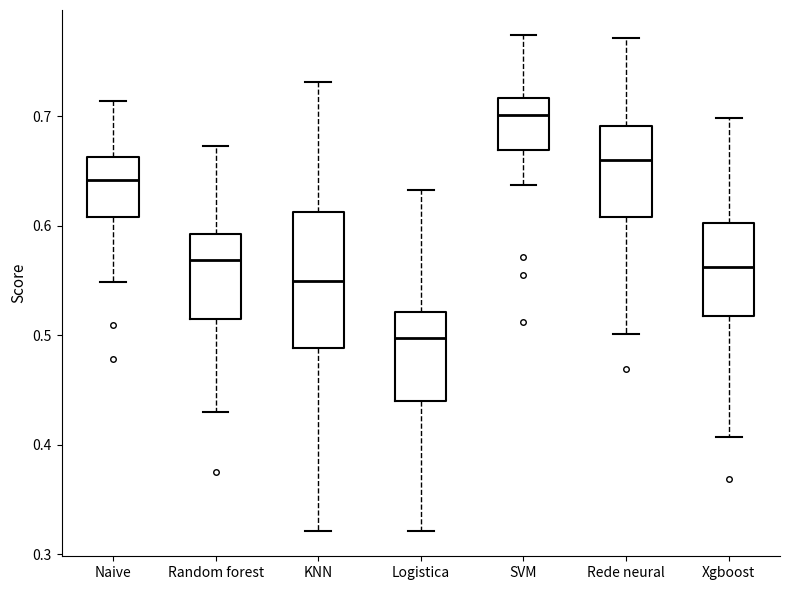

Reading left to right, transcribe this box plot: for each box, give where its median line is, the range the box spans, and where its two whiskers end, as read against the y-axis. The values are not printed on the chart, so give them approximately, as read against the axis.

Naive: median 0.64, box 0.61 to 0.66, whiskers 0.55 to 0.71
Random forest: median 0.57, box 0.52 to 0.59, whiskers 0.43 to 0.67
KNN: median 0.55, box 0.49 to 0.61, whiskers 0.32 to 0.73
Logistica: median 0.50, box 0.44 to 0.52, whiskers 0.32 to 0.63
SVM: median 0.70, box 0.67 to 0.72, whiskers 0.64 to 0.77
Rede neural: median 0.66, box 0.61 to 0.69, whiskers 0.50 to 0.77
Xgboost: median 0.56, box 0.52 to 0.60, whiskers 0.41 to 0.70